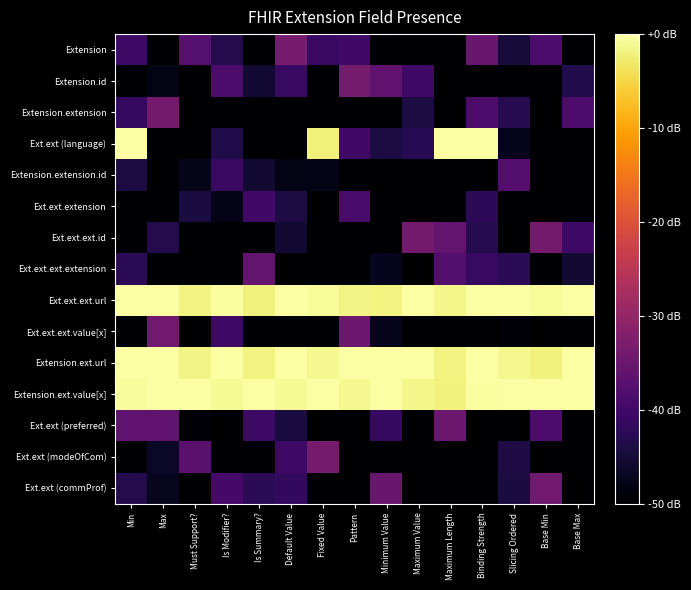

At Max, list the series in order from largest to smallest.

Ext.ext.ext.url, Extension.ext.url, Extension.ext.value[x], Extension.extension, Ext.ext.ext.value[x], Ext.ext (preferred), Ext.ext.ext.id, Ext.ext (modeOfCom), Ext.ext (commProf), Extension.id, Extension, Ext.ext (language), Extension.extension.id, Ext.ext.extension, Ext.ext.ext.extension